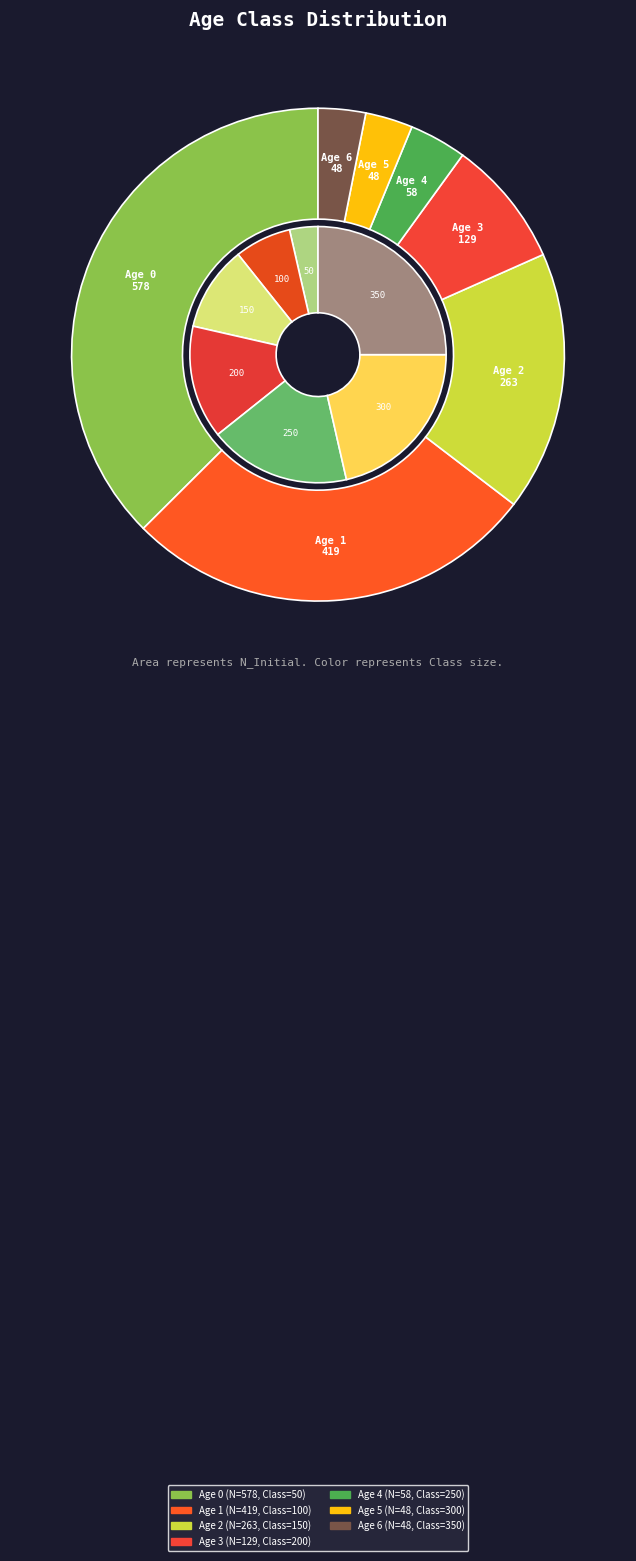

To the nearest percent, what portion does Age 4 represent?

18%